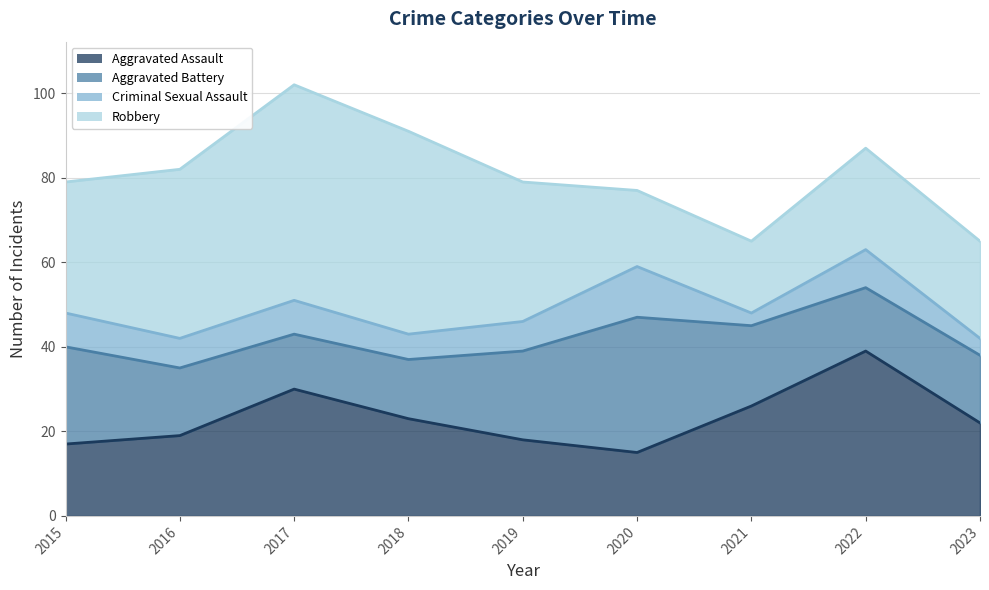

Reading left to right, transcribe all the data shown in this chart.

Aggravated Assault: 17	19	30	23	18	15	26	39	22
Aggravated Battery: 23	16	13	14	21	32	19	15	16
Criminal Sexual Assault: 8	7	8	6	7	12	3	9	4
Robbery: 31	40	51	48	33	18	17	24	23